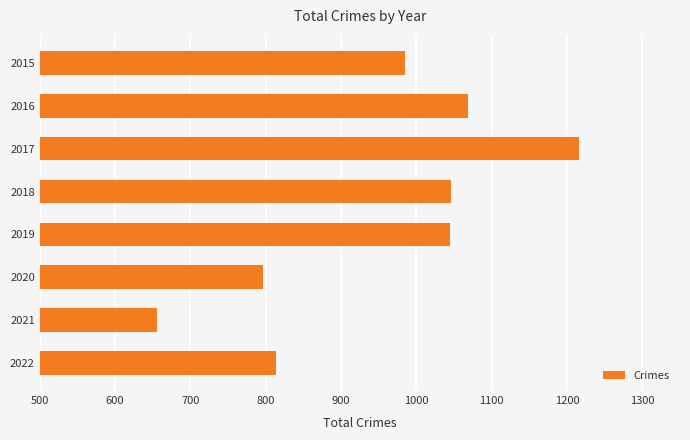

What is the difference between the second highest and minimum values?

412